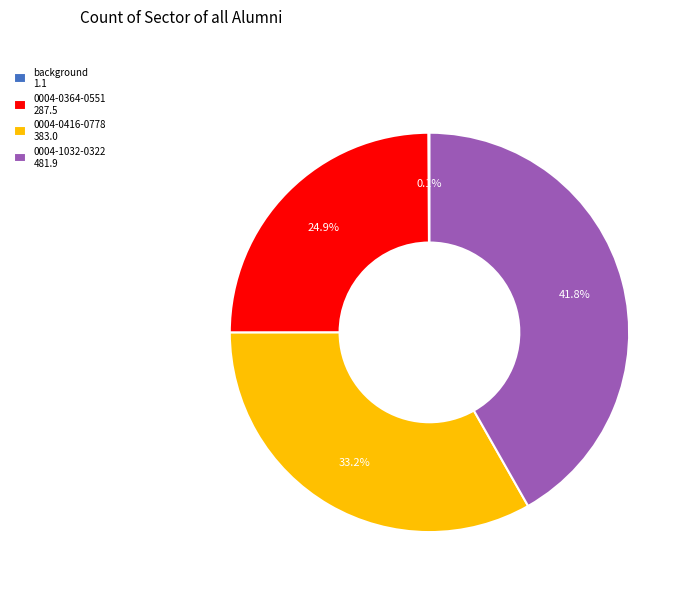

Which has a higher value, 0004-0364-0551 287.5 or 0004-0416-0778 383.0?

0004-0416-0778 383.0